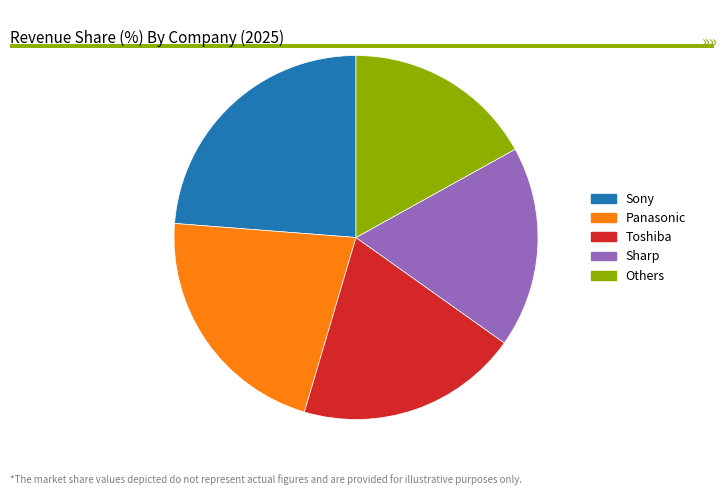

Is the sum of Sharp and Panasonic greater than half?

No